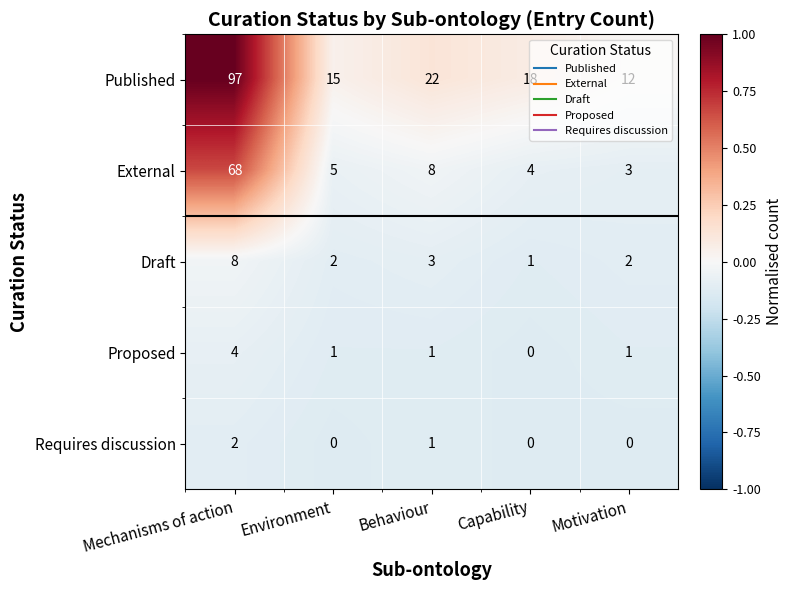

What is the average value of the Published series?

33